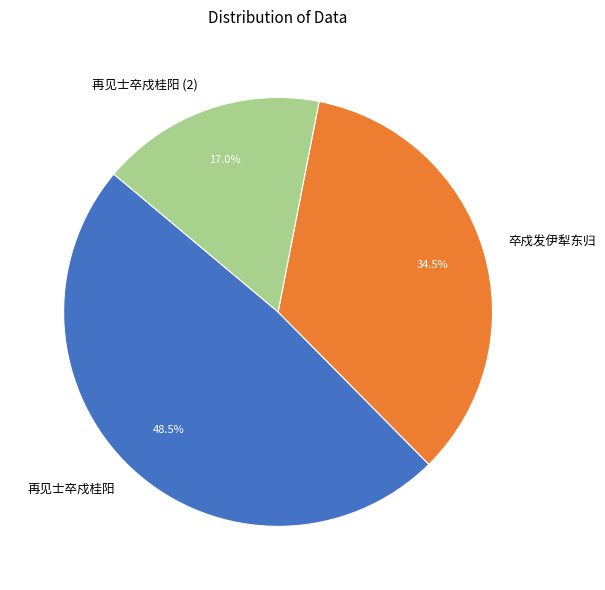

Is there any slice that represents more than half of the pie?

No